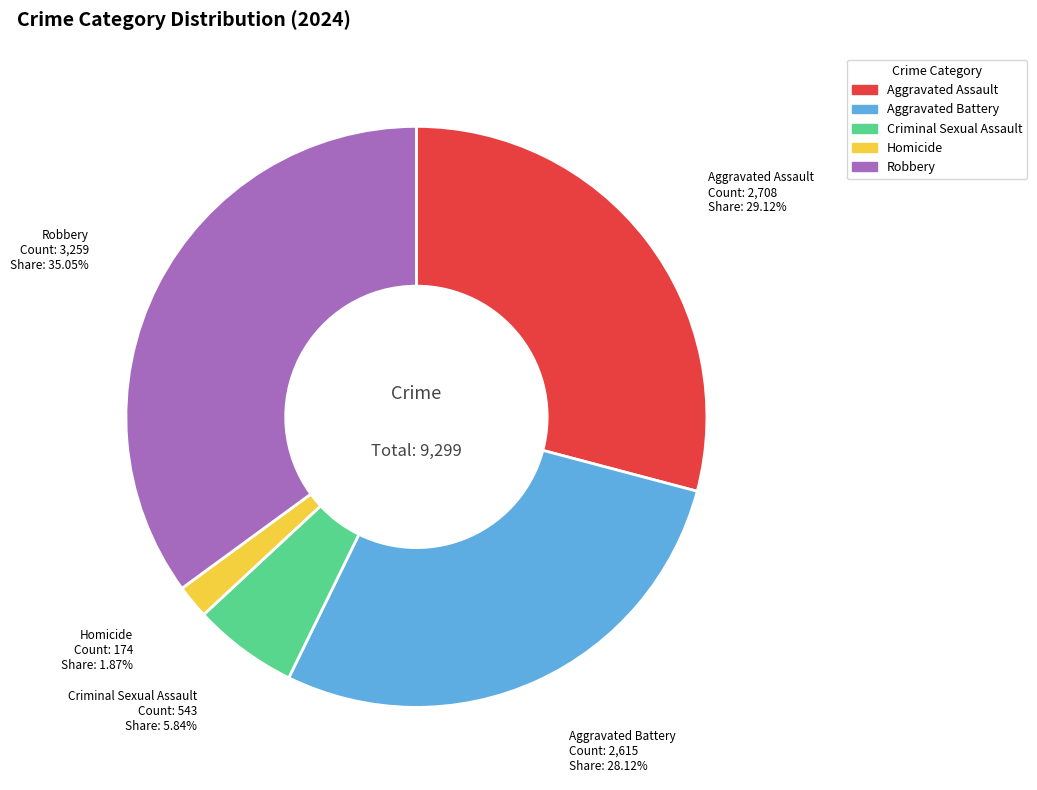

The Aggravated Battery slice represents 28% of the pie. True or false?

True